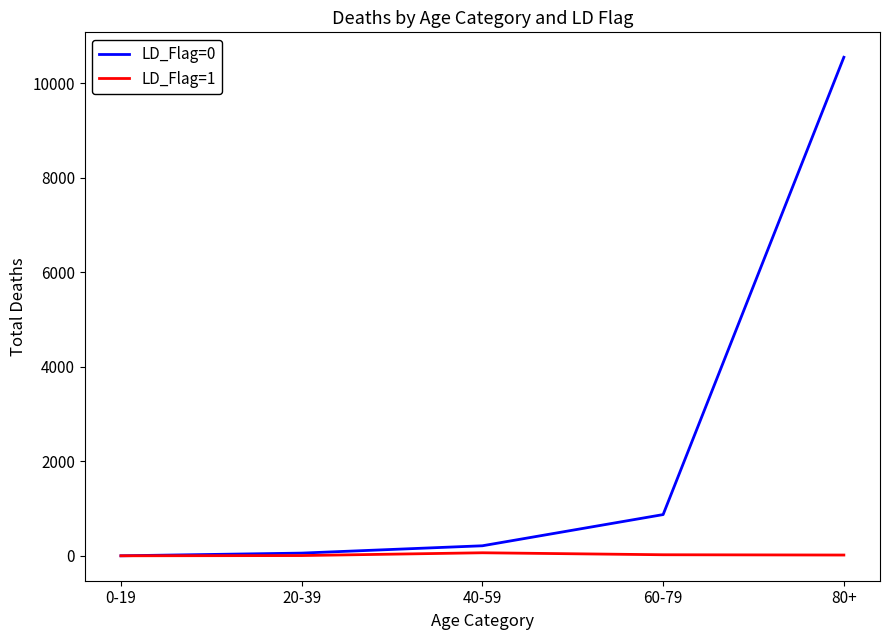

What is the greatest value displayed?

10552